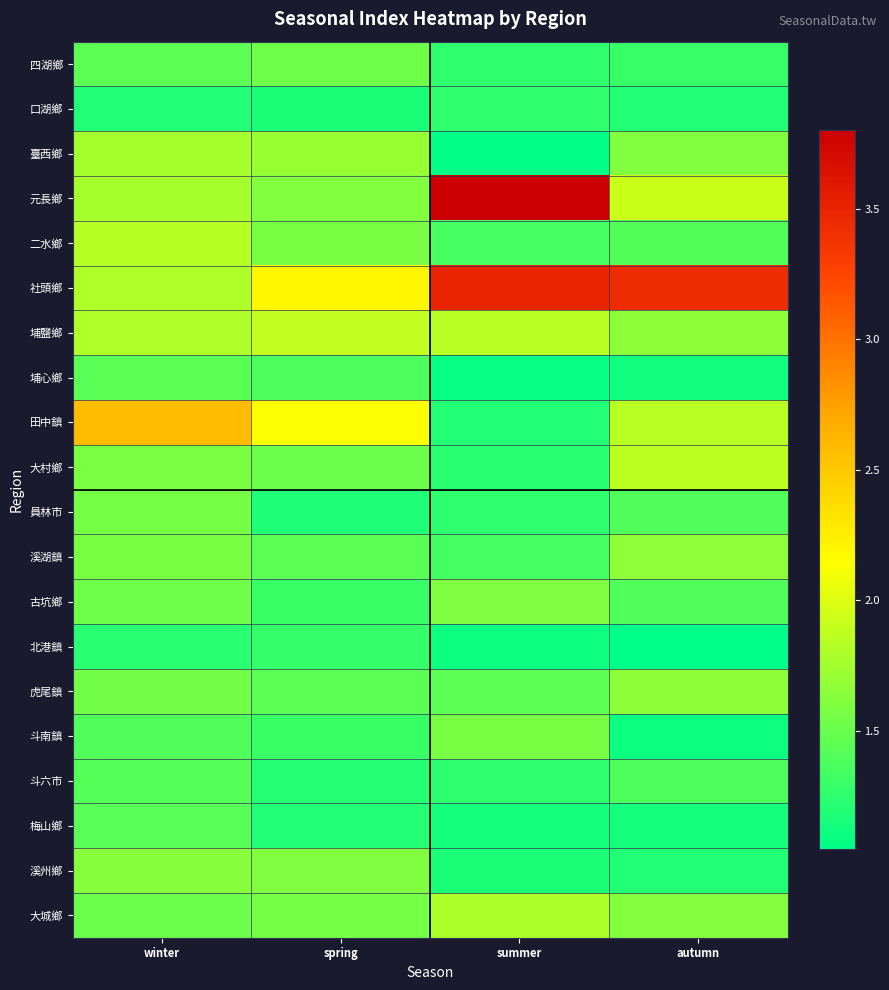

Which series has the widest spread of values?

元長鄉